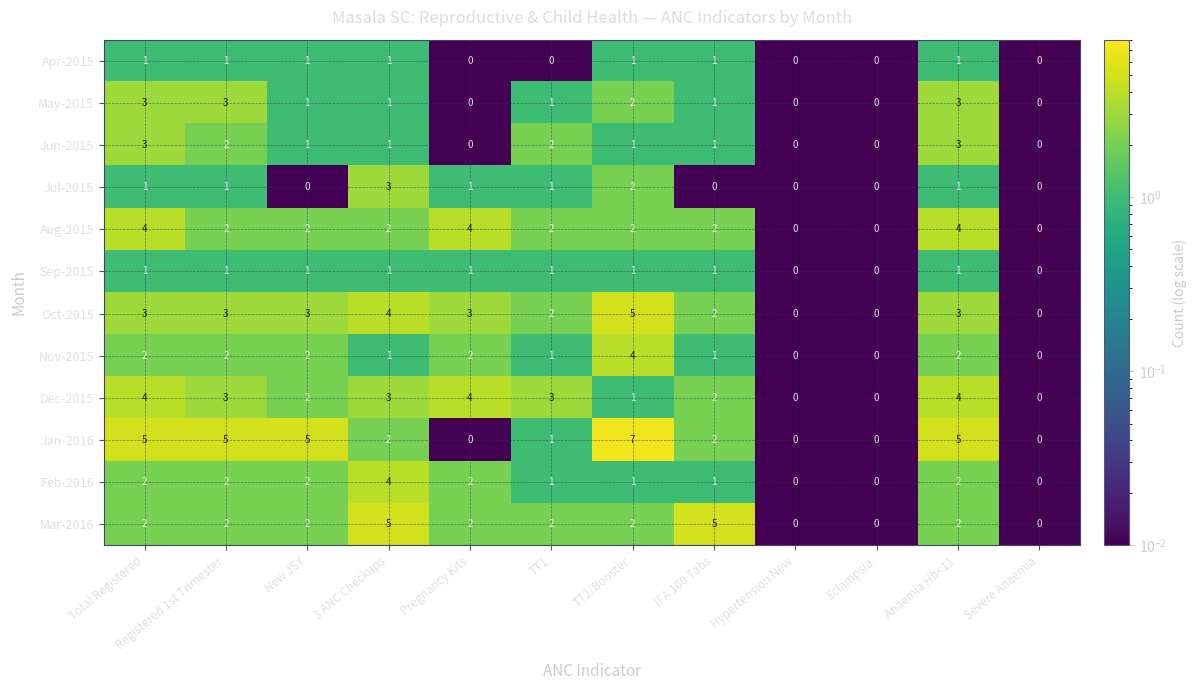

Which series has the widest spread of values?

Jan-2016